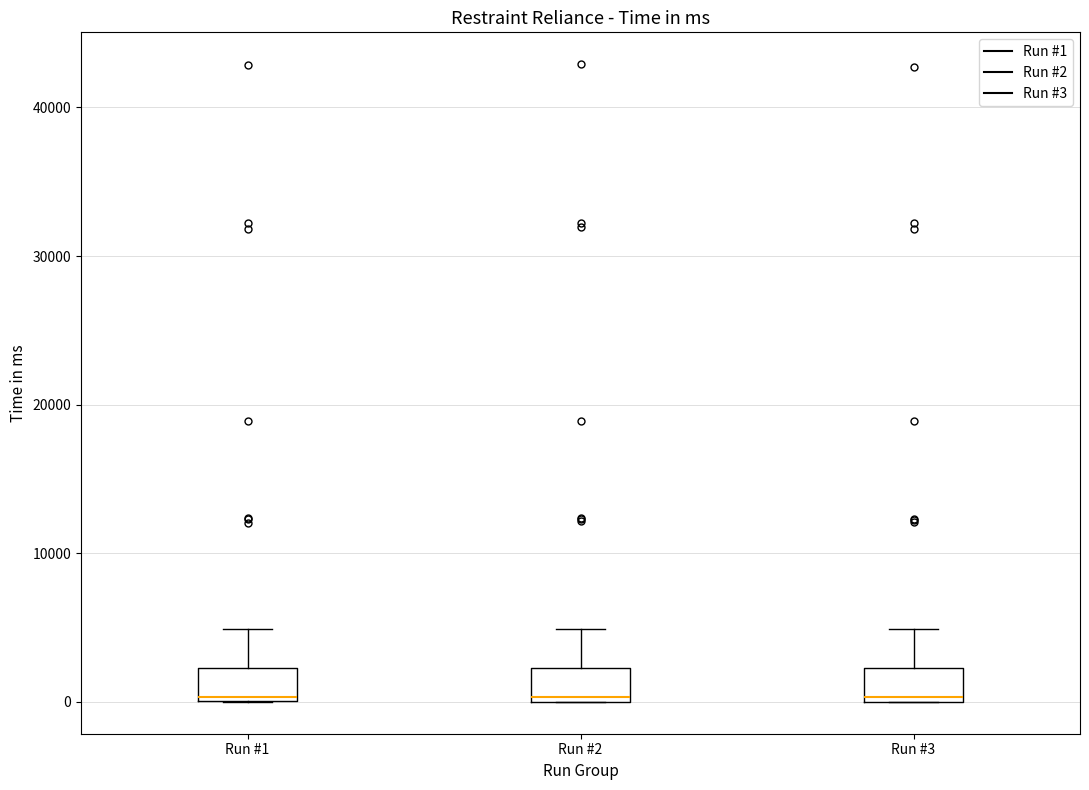

Reading left to right, transcribe this box plot: for each box, give where its median line is, the range the box spans, and where its two whiskers end, as read against the y-axis. The values are not printed on the chart, so give them approximately, as read against the axis.

Run #1: median 0, box 0 to 2000, whiskers 0 to 5000
Run #2: median 0, box 0 to 2000, whiskers 0 to 5000
Run #3: median 0, box 0 to 2000, whiskers 0 to 5000